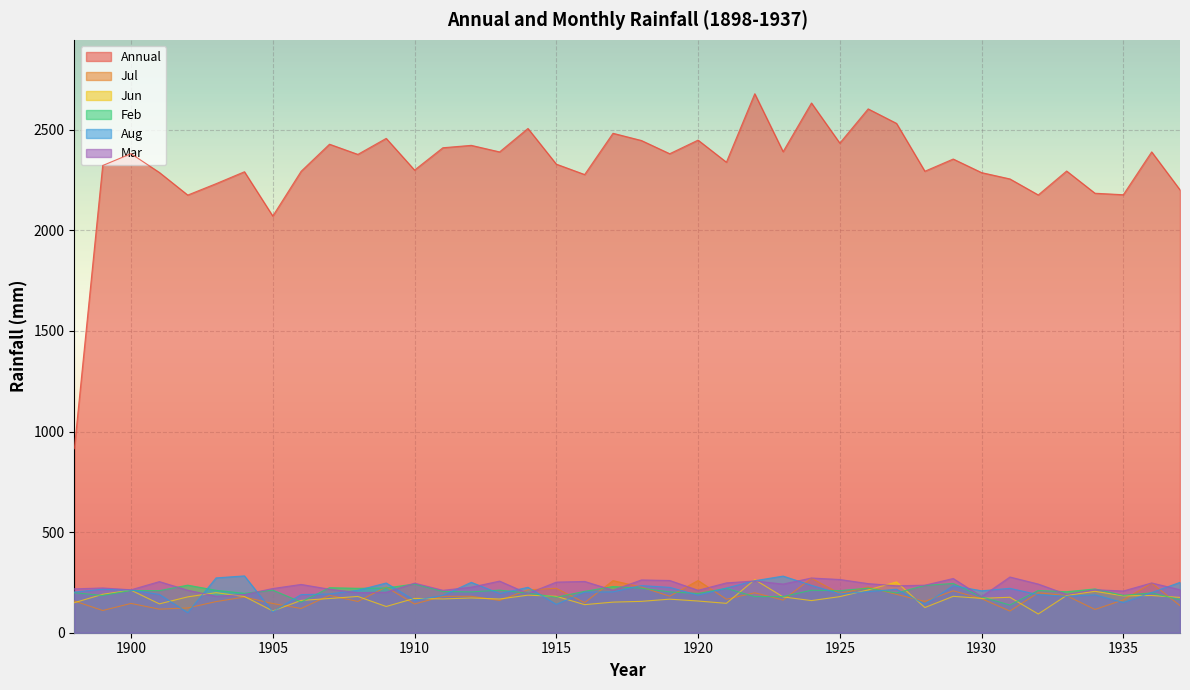

What is the difference between the highest and lowest values at 1918?

2290.8